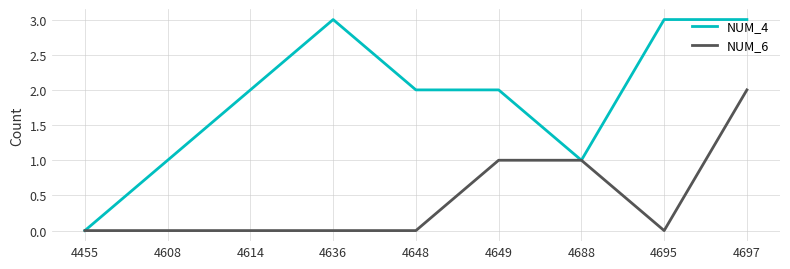

List the series in order of their peak value, highest first.

NUM_4, NUM_6